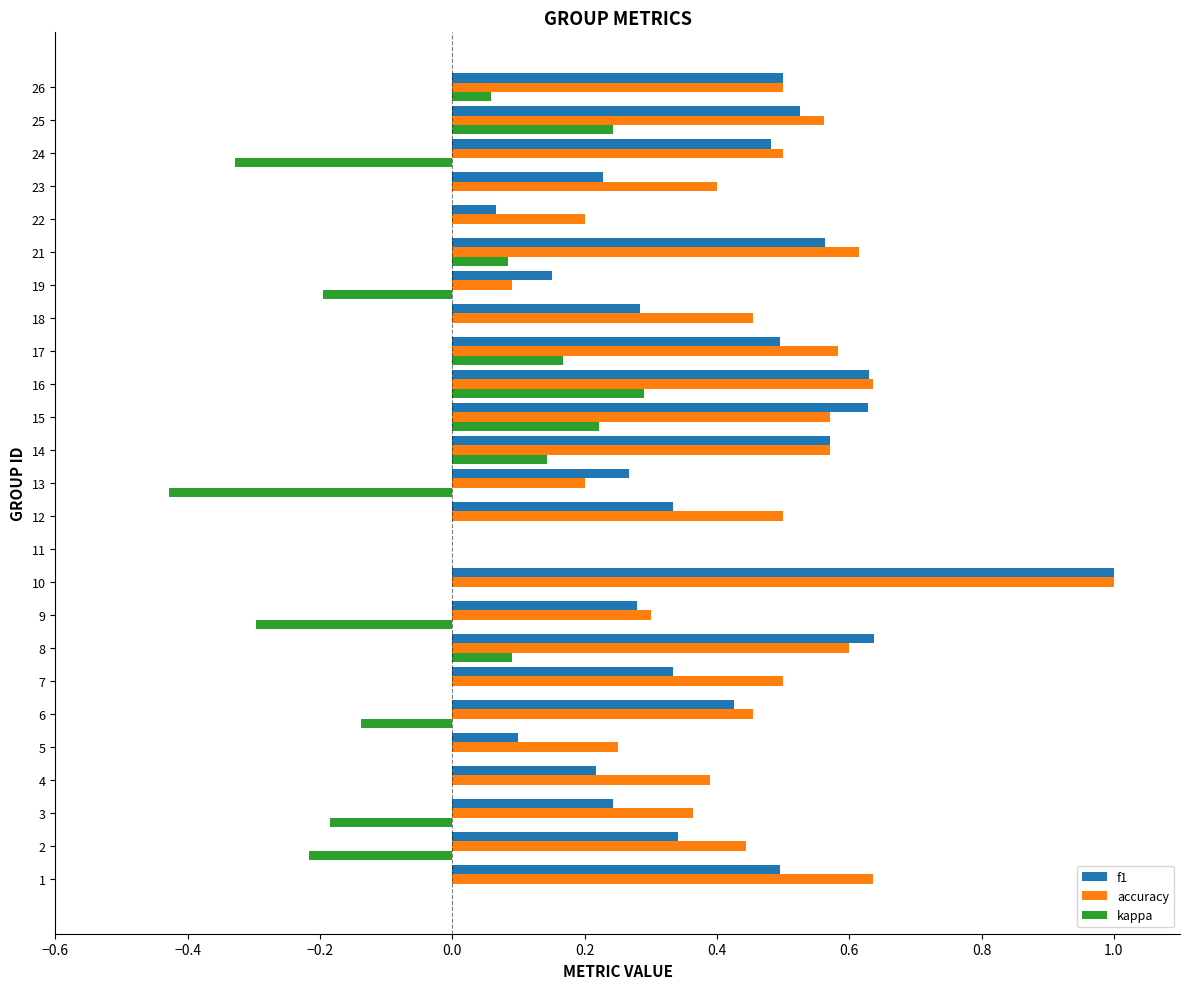

Between 19 and 21, which series saw the biggest shift?

accuracy